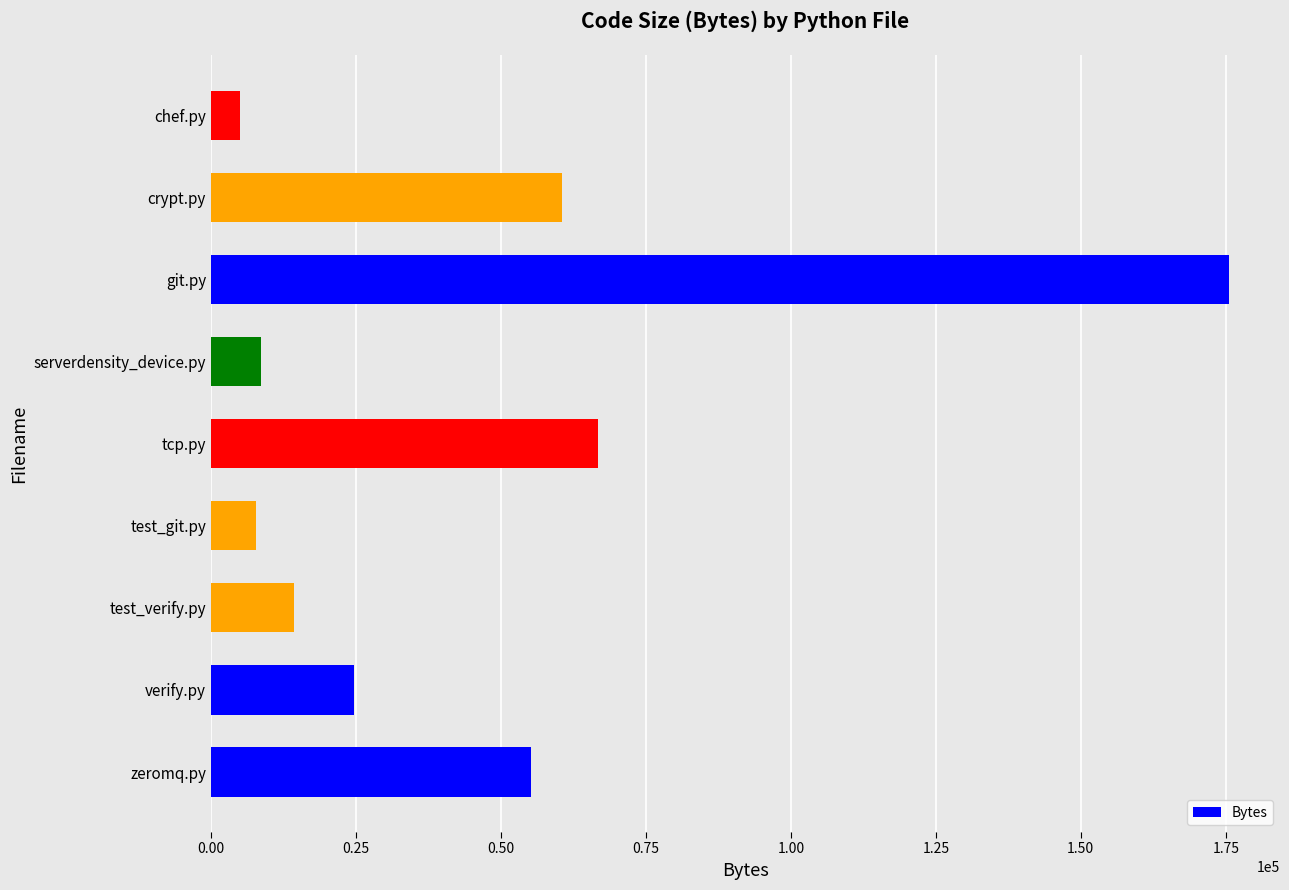

Reading top to bottom, list all the values displayed in this chart.

5019	60555	175572	8581	66729	7809	14270	24700	55199